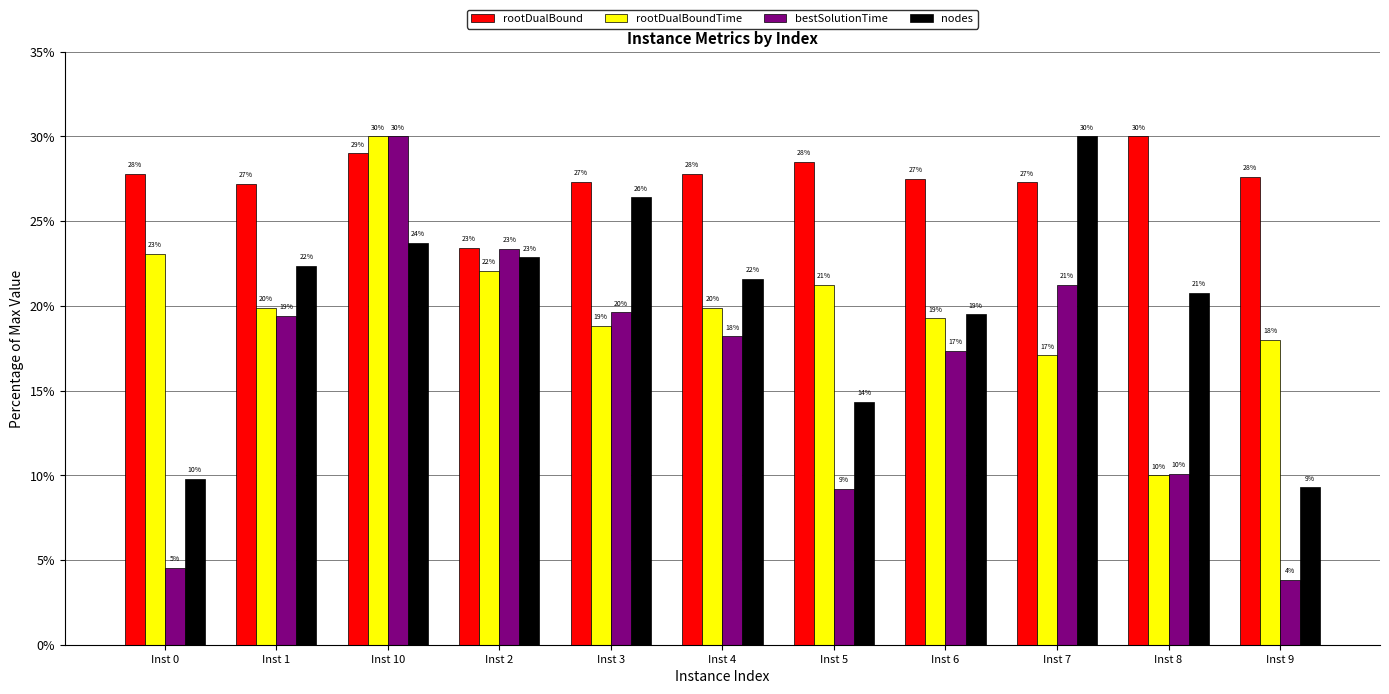

How many groups of bars are there?

11